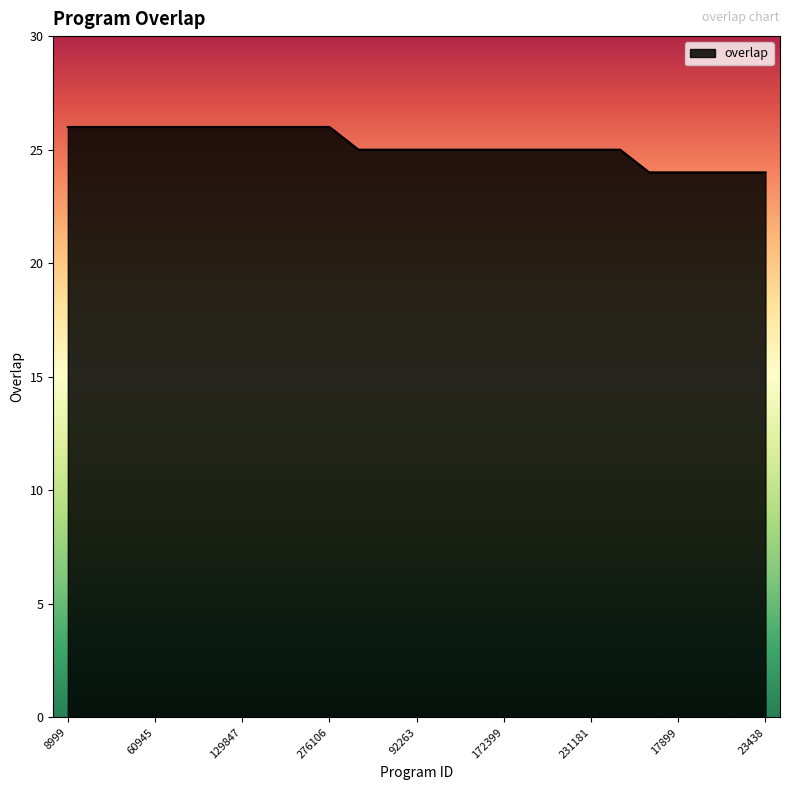

What is the minimum value shown in the chart?

24